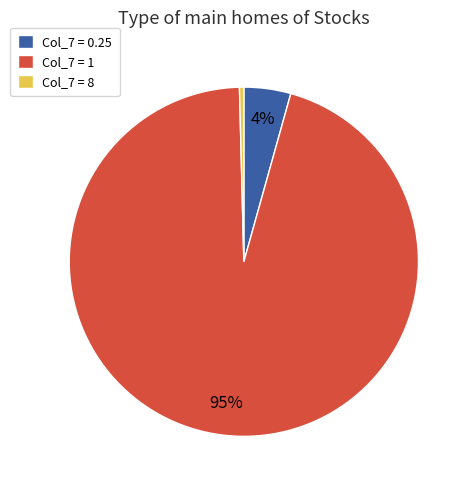

Rank the categories by value from lowest to highest.

Col_7 = 8, Col_7 = 0.25, Col_7 = 1